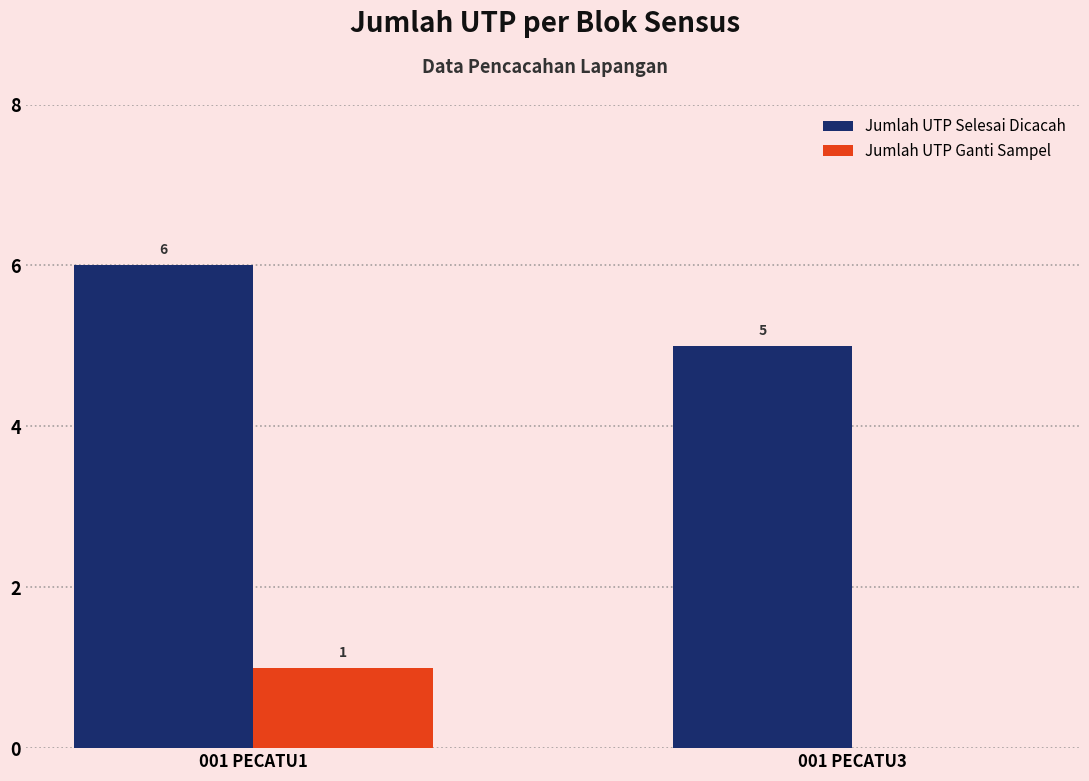

Reading left to right, what are all the values shown in this chart?

Jumlah UTP Selesai Dicacah: 001 PECATU1=6	001 PECATU3=5
Jumlah UTP Ganti Sampel: 001 PECATU1=1	001 PECATU3=0